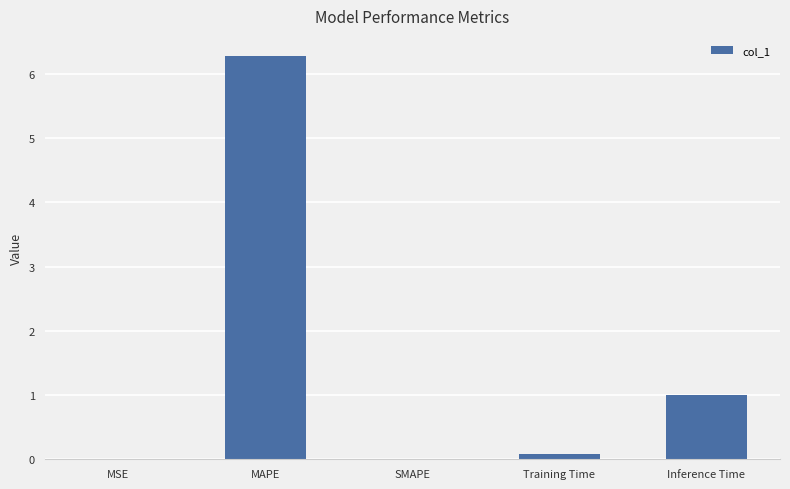

Which has a higher value, Inference Time or MSE?

Inference Time